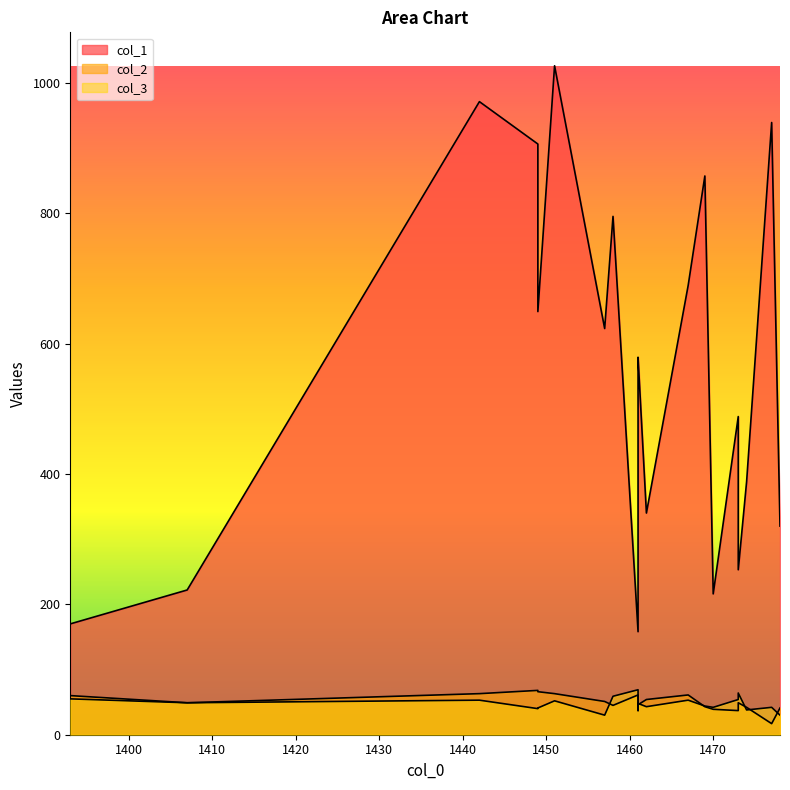

True or false: col_1 and col_2 intersect in this chart.

False